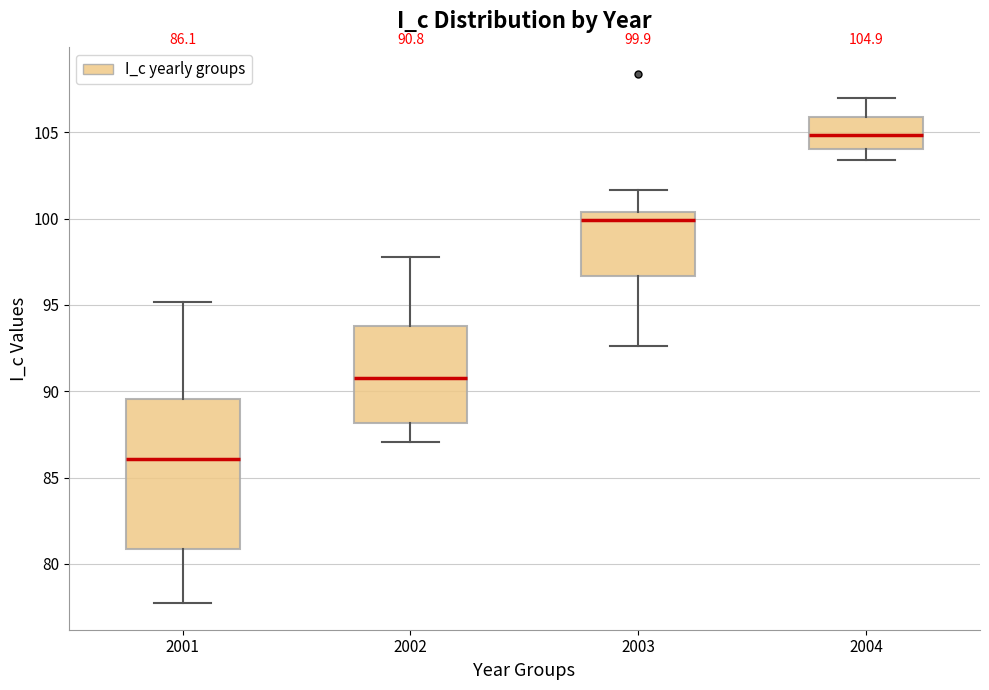

Which box has the lowest median line?

2001